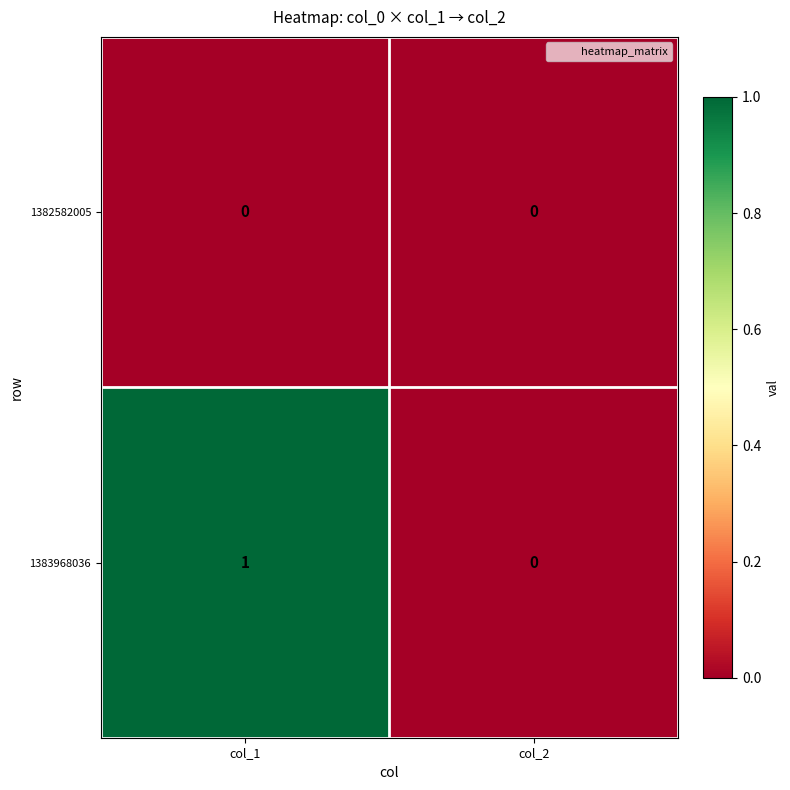

Between col_1 and col_2, which series saw the biggest shift?

1383968036